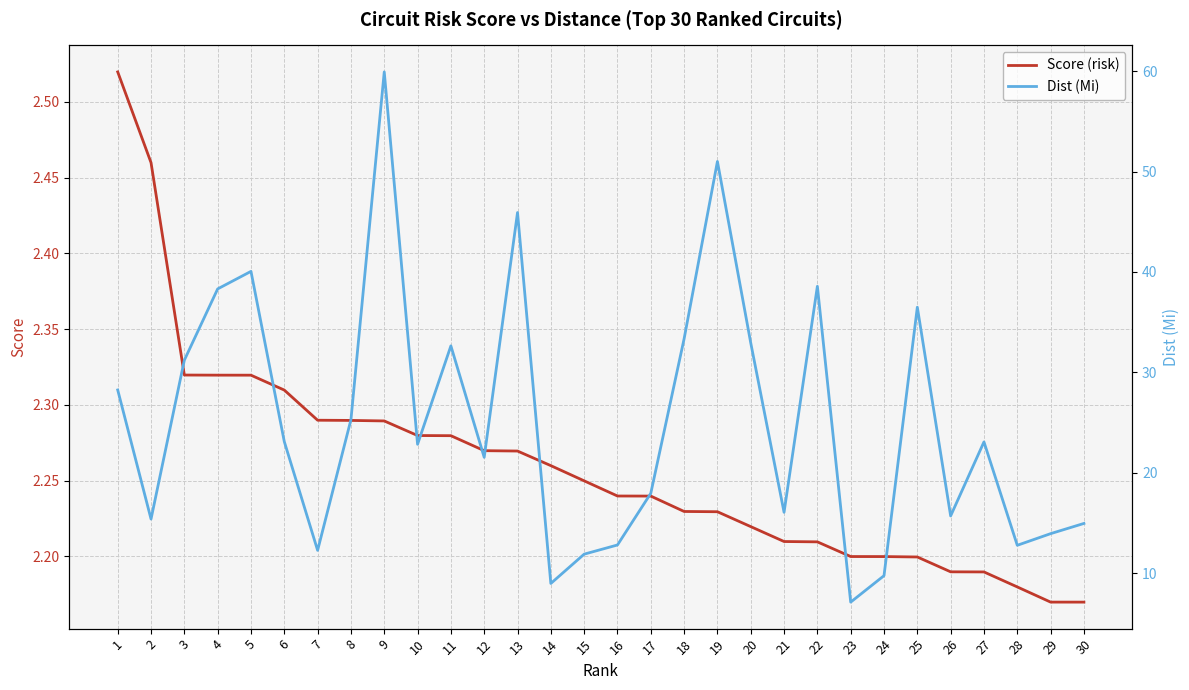

What are all the series names shown in the legend?

Score (risk), Dist (Mi)